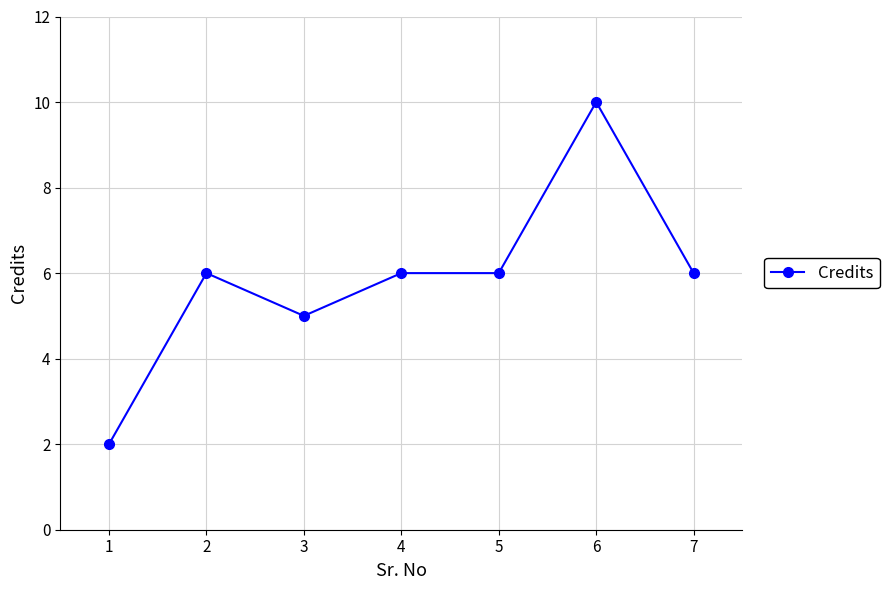

What is the value of the 4th point from the left?

6